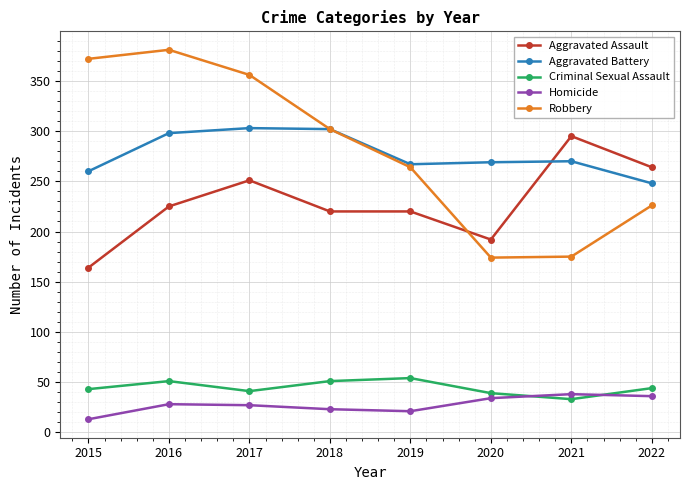

What is the lowest value of the Aggravated Assault series?

164